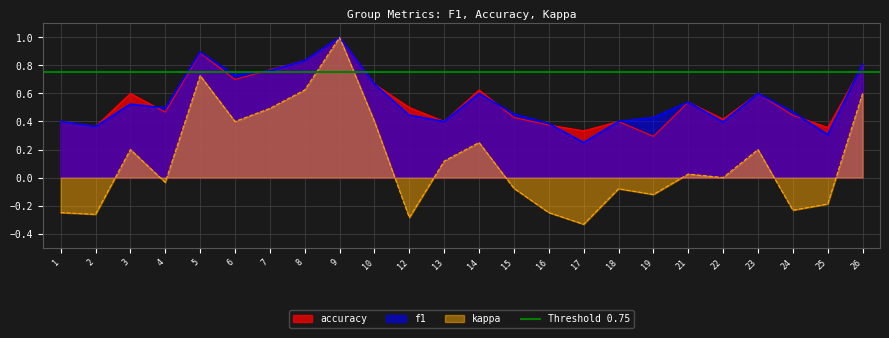

How many data points does each series have?

24